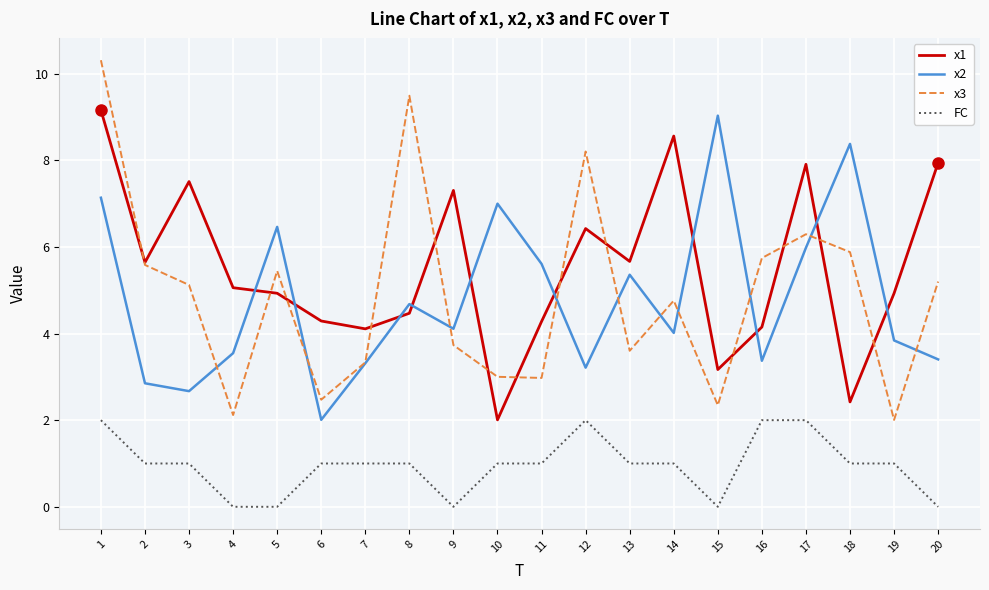

Which series has the largest range (max minus min)?

x3